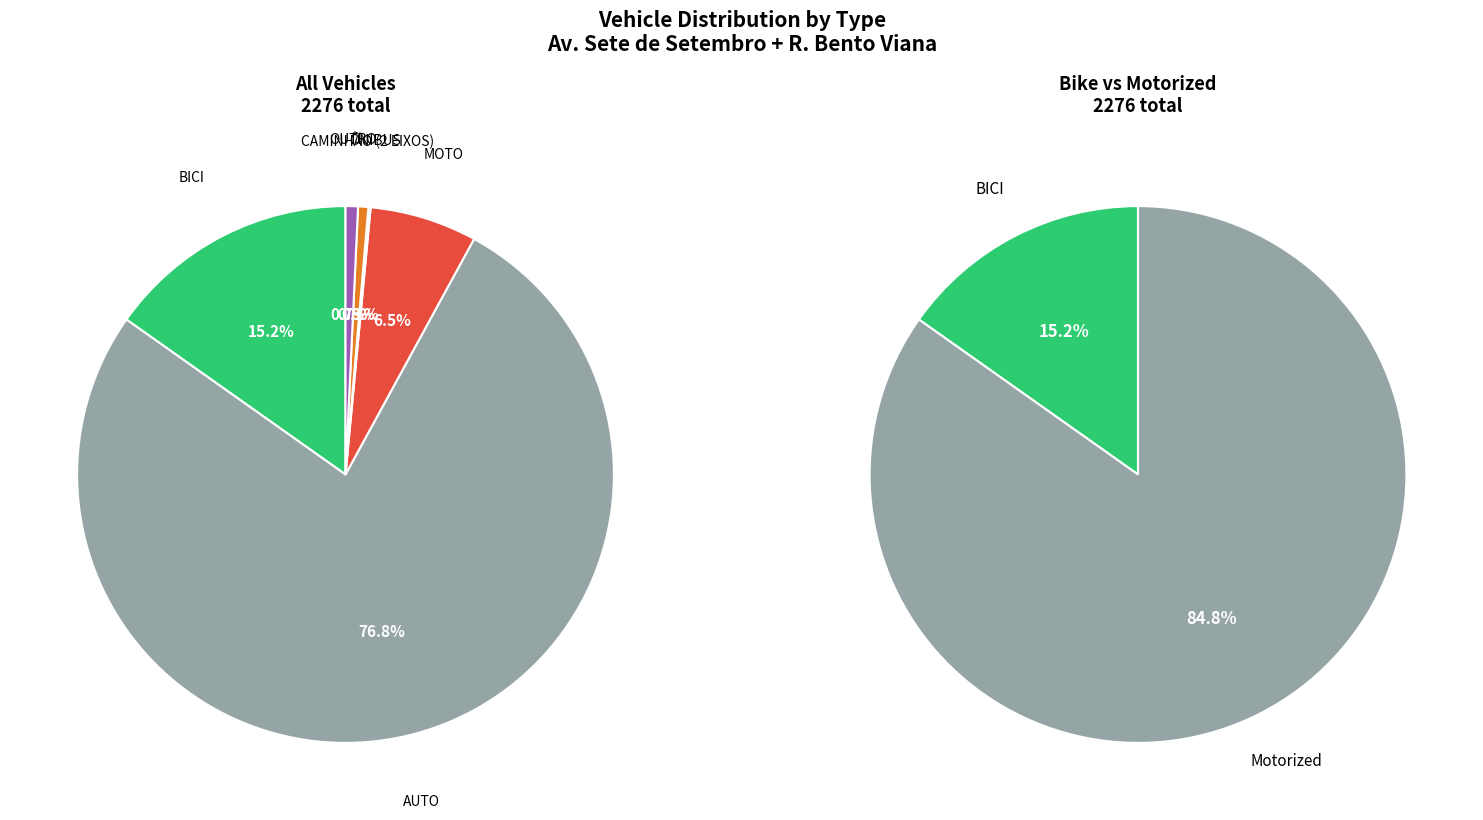

Which has a higher value, CAMINHÃO (2 EIXOS) or AUTO?

AUTO